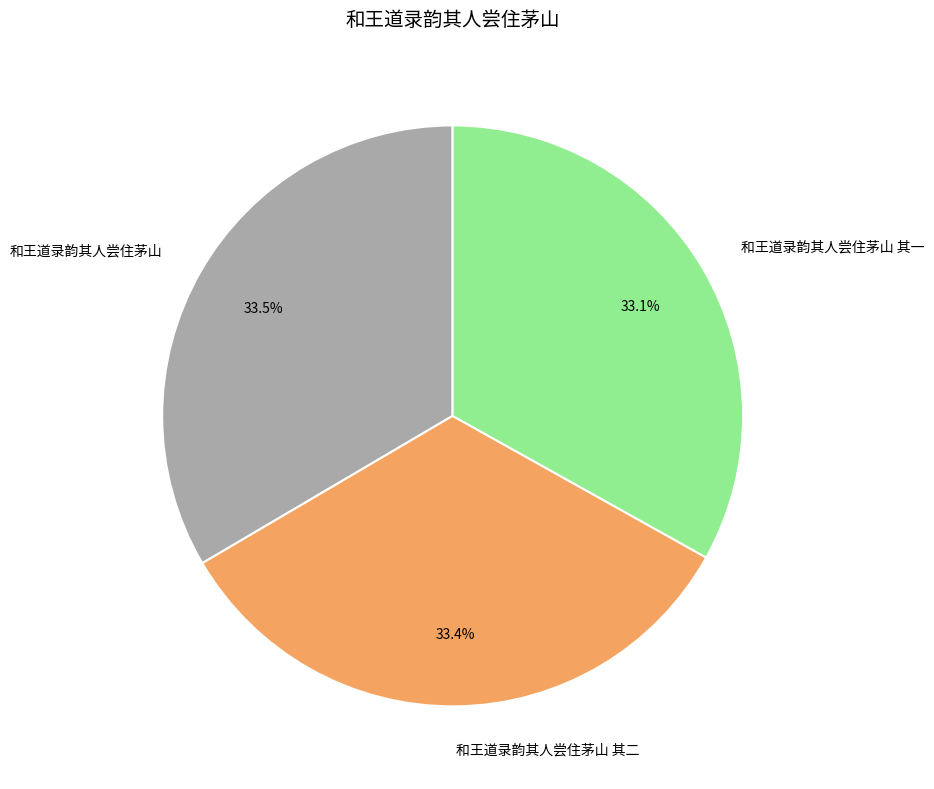

Is it true that 和王道录韵其人尝住茅山 is 25% of the pie?

False